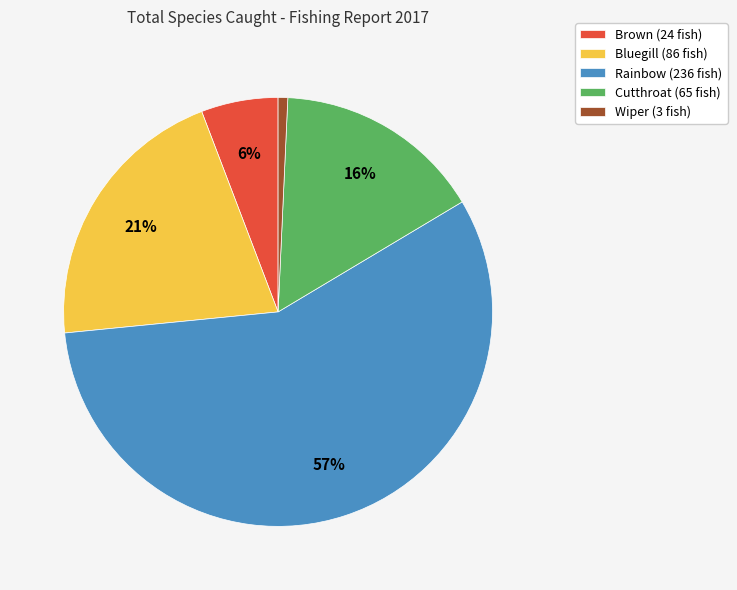

Is it true that Wiper is 1% of the pie?

True